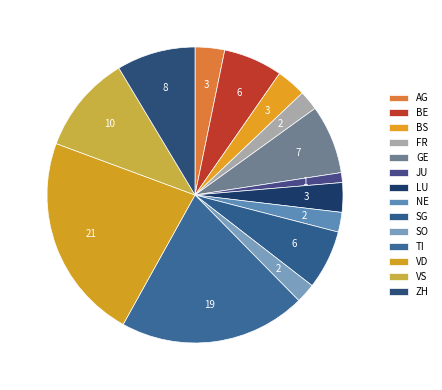

Between LU and ZH, which is larger?

ZH